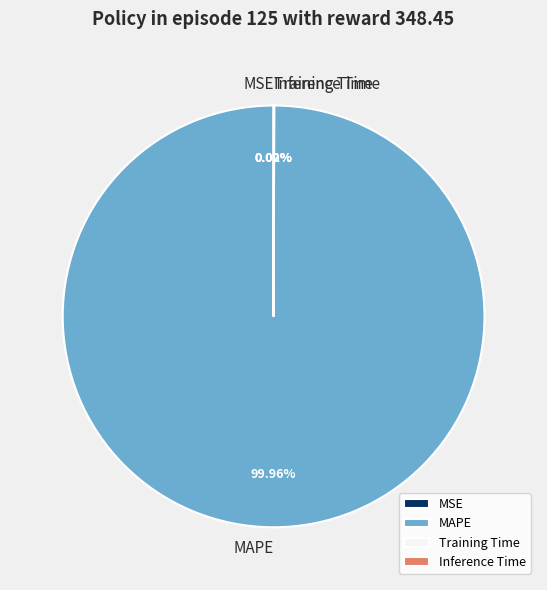

Is there any slice that represents more than half of the pie?

Yes